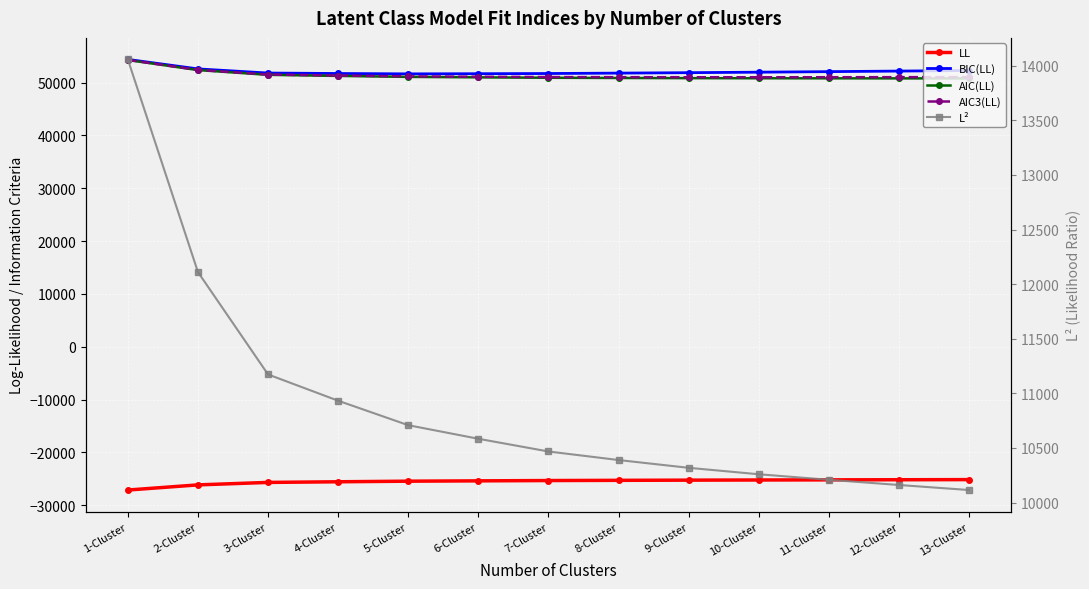

How many distinct data groups are displayed?

5